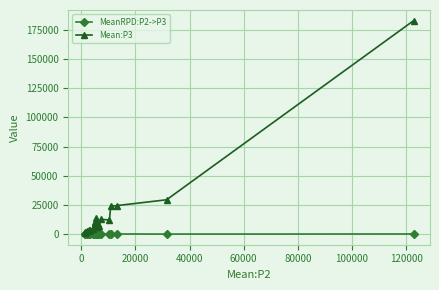

List the series in order of their overall mean, lowest first.

MeanRPD:P2->P3, Mean:P3